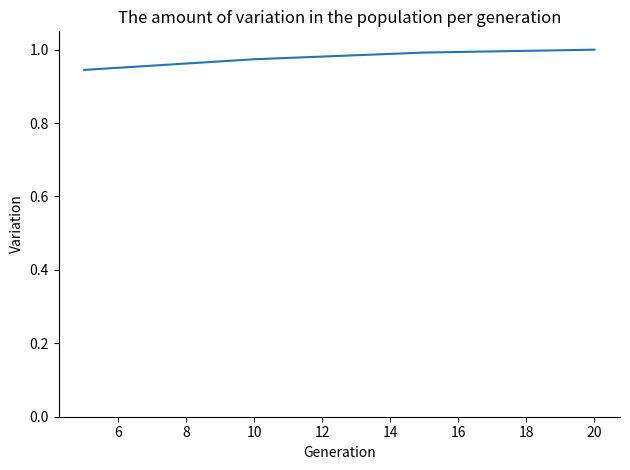

True or false: there are more than 1 points higher than both neighbors.

False